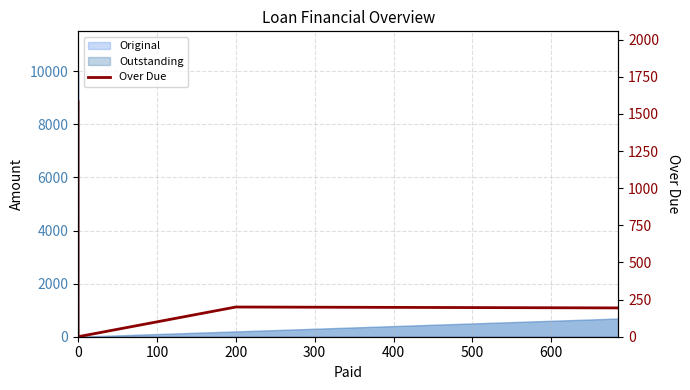

What is the sum of the values at 100 and 0?

1581.5